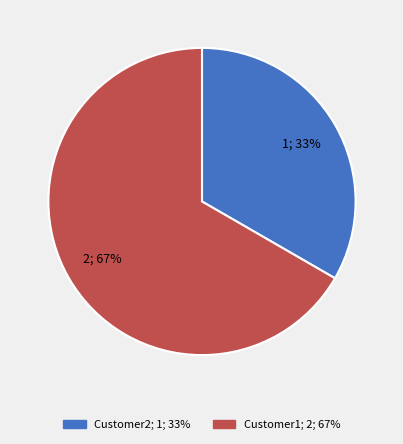

Count the number of slices in the pie.

2